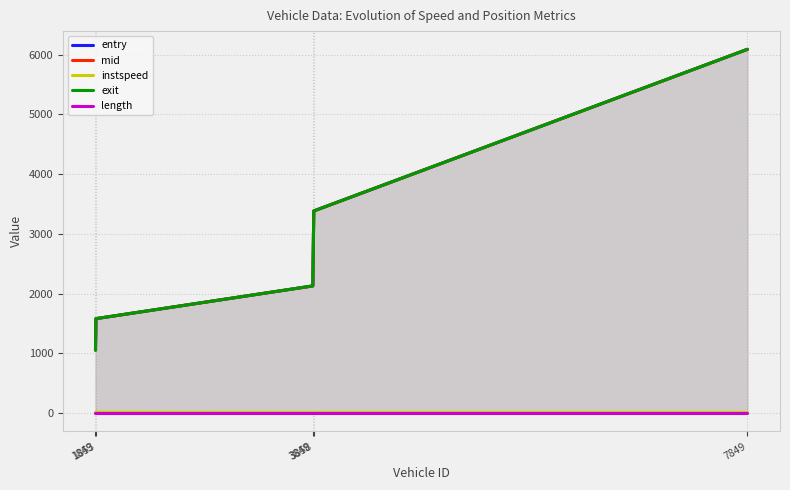

What is the value of the length point at the 5th from the left?

9.4